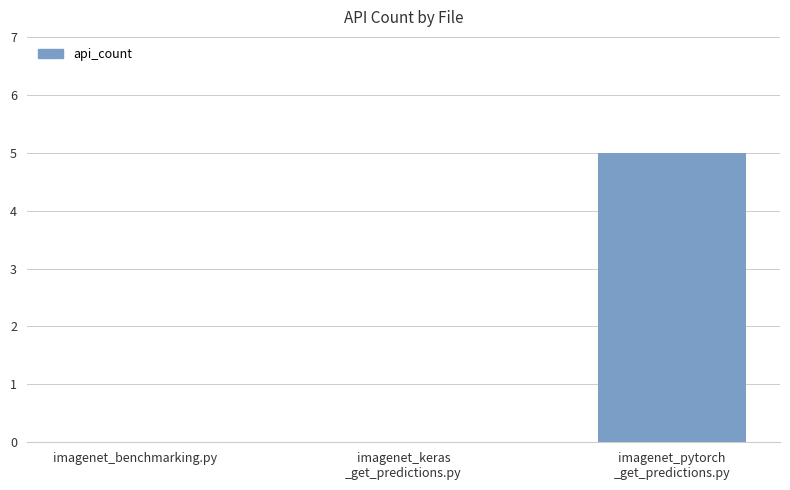

Reading left to right, what are all the values shown in this chart?

imagenet_benchmarking.py=0	imagenet_keras
_get_predictions.py=0	imagenet_pytorch
_get_predictions.py=5